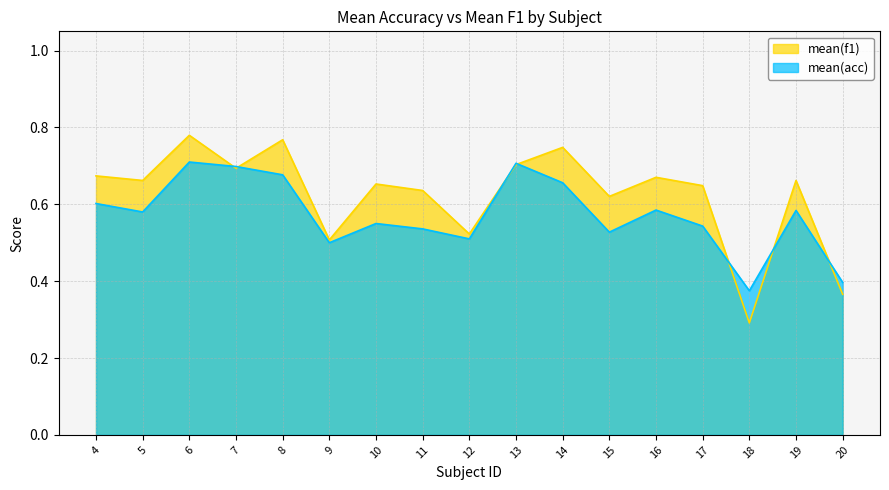

In mean(f1), how many points are higher than both neighbors (excluding endpoints)?

6